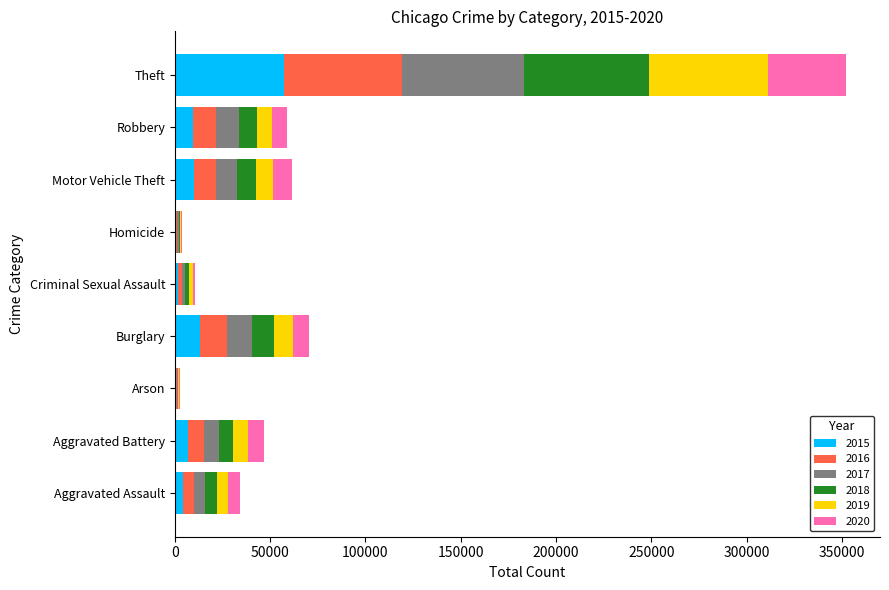

What is the total value across all series at Motor Vehicle Theft?

61650